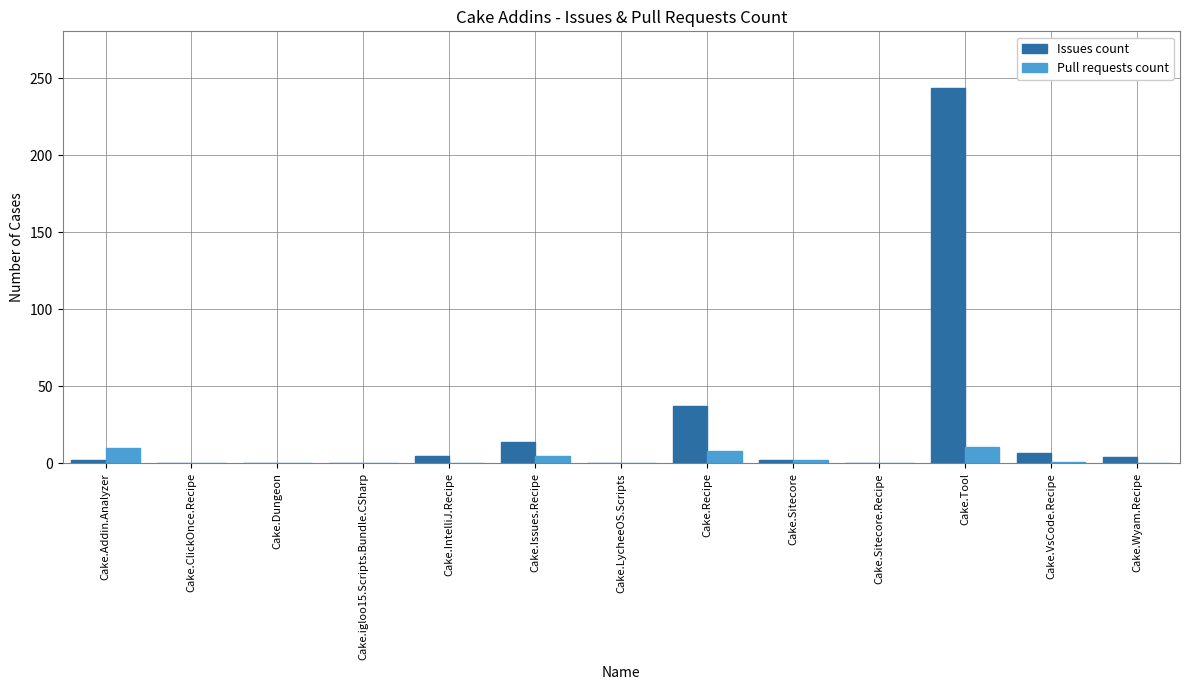

True or false: Issues count has a value of 14 at Cake.Issues.Recipe.

True